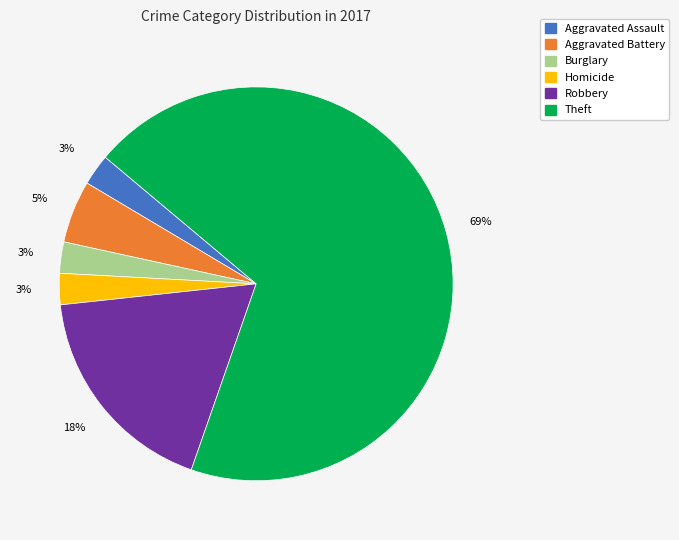

To the nearest percent, what is the average slice percentage?

17%